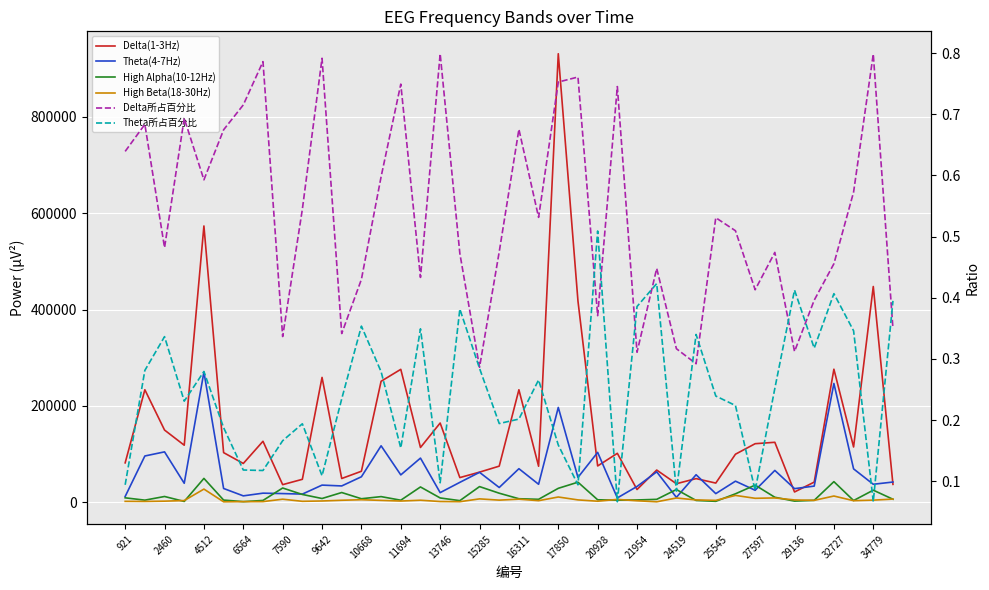

True or false: Delta所占百分比 and High Alpha(10-12Hz) intersect in this chart.

False